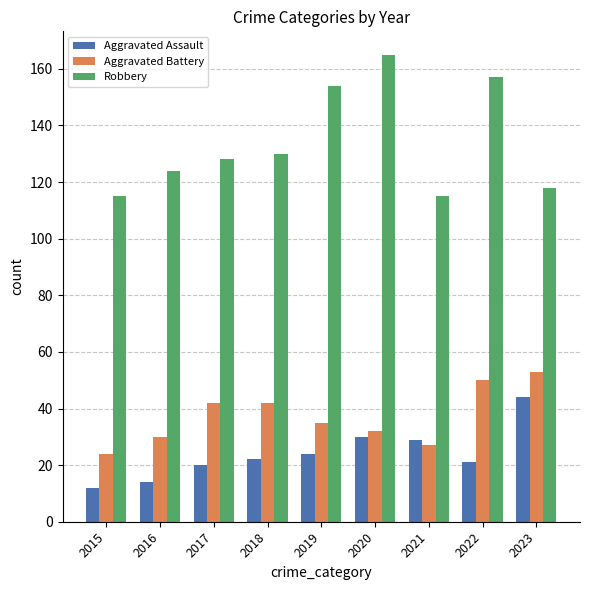

Reading right to left, extract all data points from this chart.

Aggravated Assault: 2023=44	2022=21	2021=29	2020=30	2019=24	2018=22	2017=20	2016=14	2015=12
Aggravated Battery: 2023=53	2022=50	2021=27	2020=32	2019=35	2018=42	2017=42	2016=30	2015=24
Robbery: 2023=118	2022=157	2021=115	2020=165	2019=154	2018=130	2017=128	2016=124	2015=115